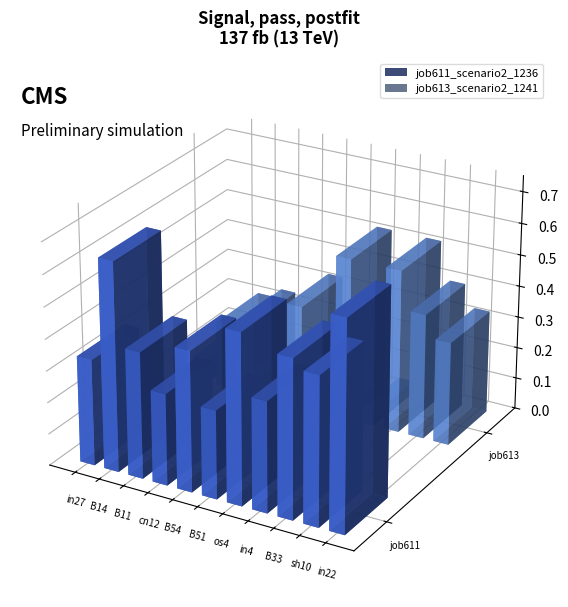

Where is job611_scenario2_1236 nearest to the value 0?

B51